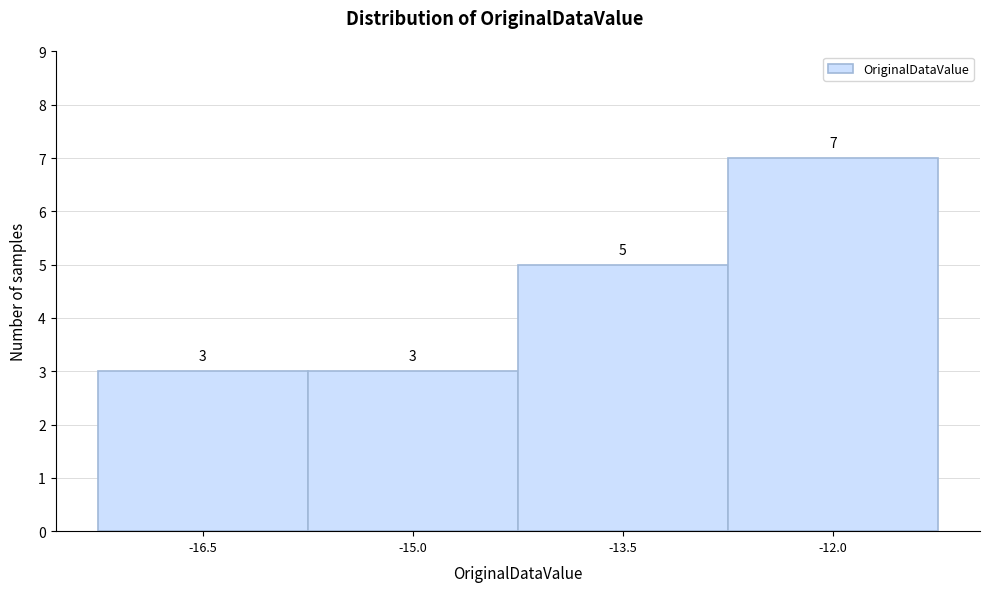

Reading left to right, list all the values displayed in this chart.

-16.5=3	-15.0=3	-13.5=5	-12.0=7